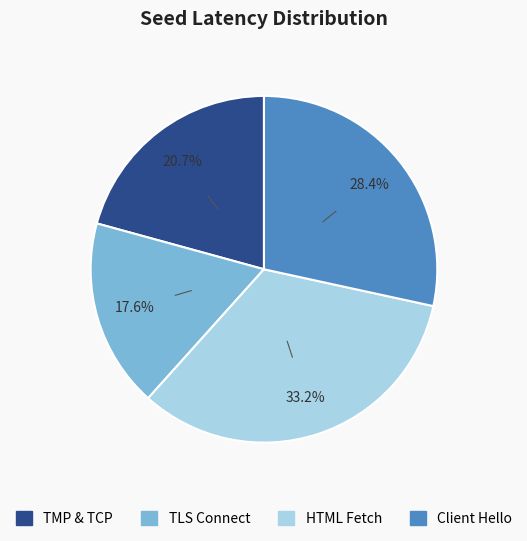

Is there a majority slice in this chart?

No